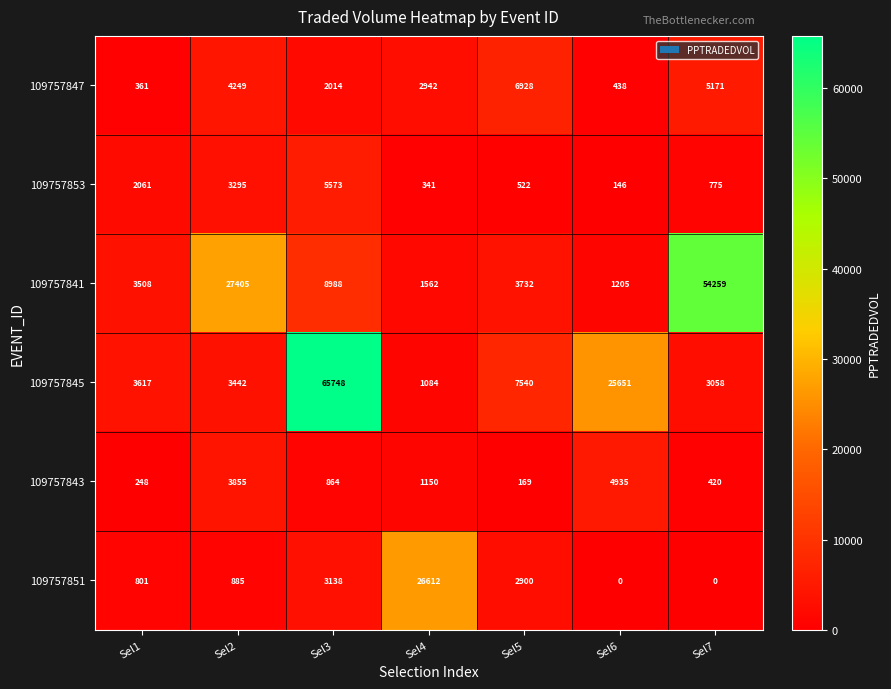

At which label does 109757853 first exceed 775?

Sel1